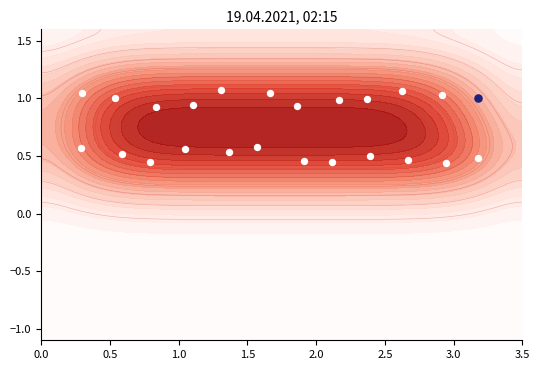

What is the sum of all 전문가 values?

1